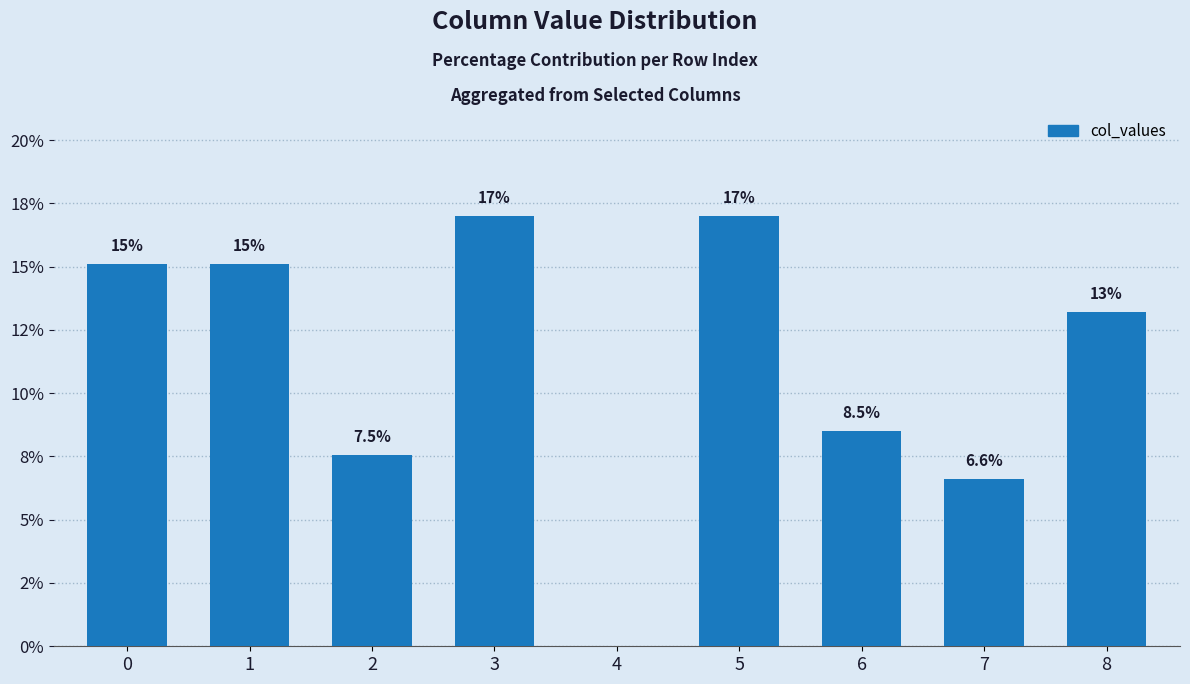

Reading left to right, extract all data points from this chart.

15.1	15.1	7.5	17.0	0.0	17.0	8.5	6.6	13.2